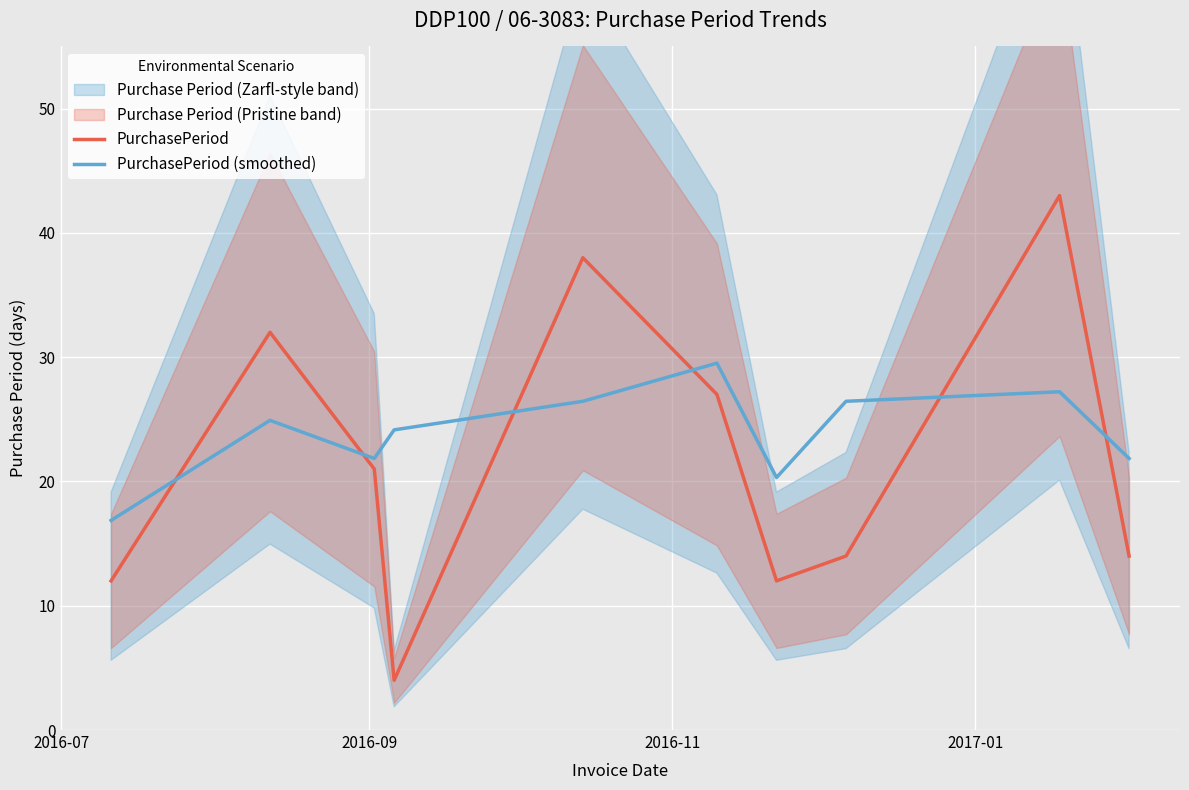

What is the minimum value for PurchasePeriod?

4.0